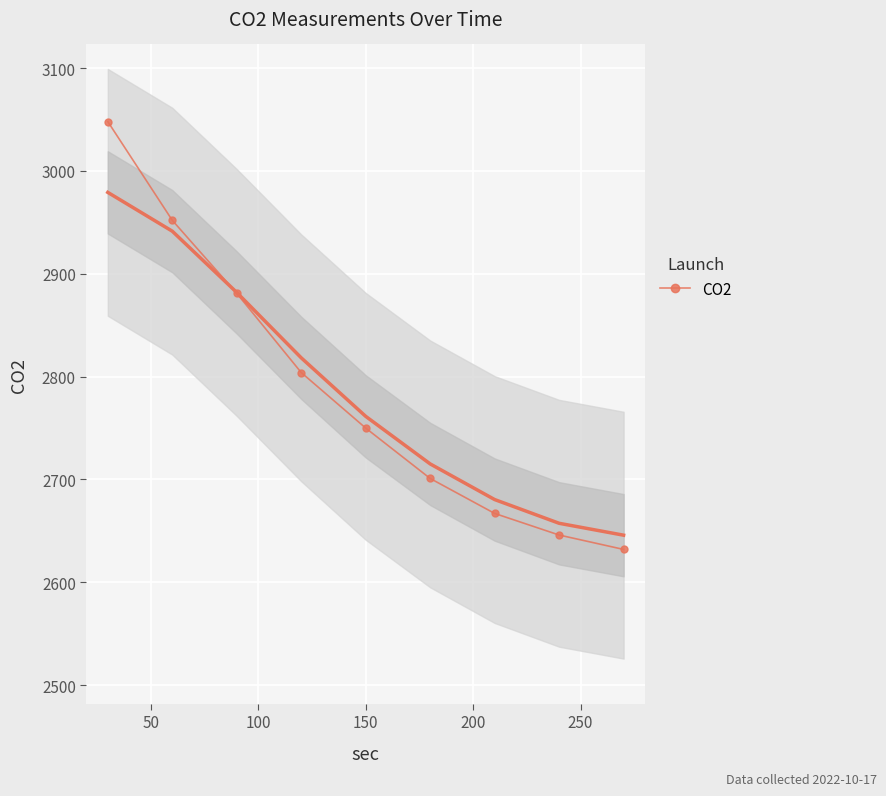

Reading left to right, list all the values displayed in this chart.

3048	2952	2881	2804	2750	2701	2667	2646	2632